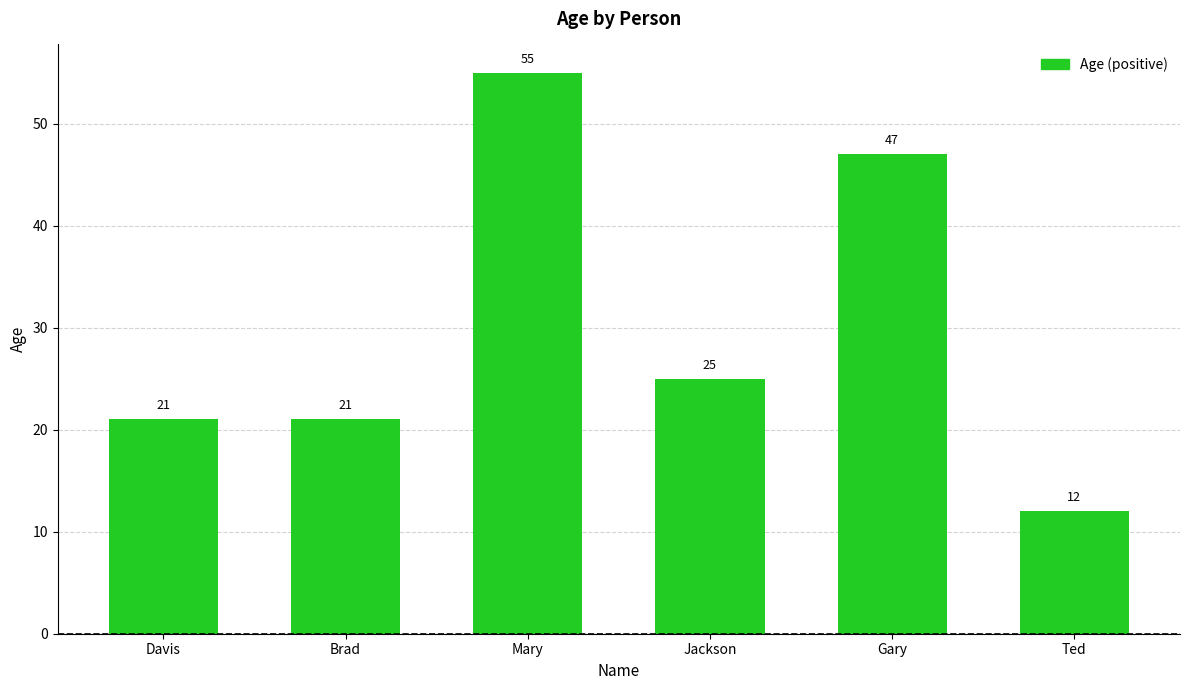

What is the sum of the values at Davis and Brad?

42